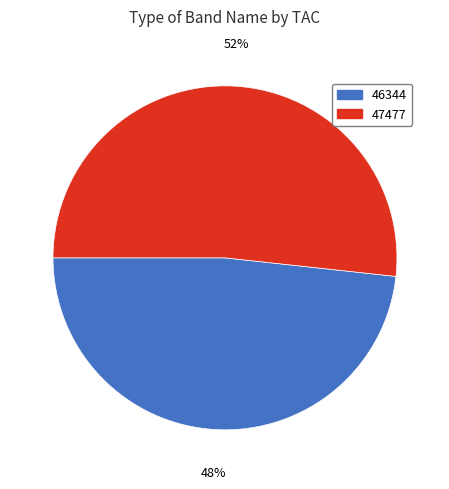

Approximately how many times larger is the value at 47477 compared to 46344?

1.1